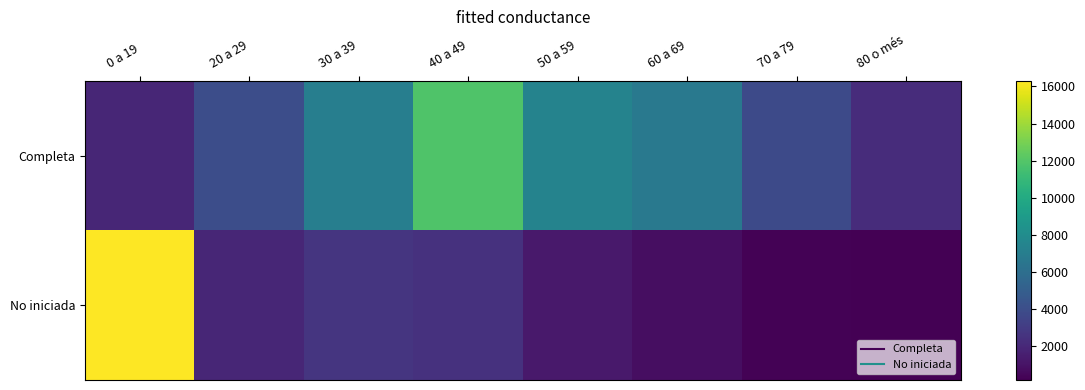

At which category does the chart reach its minimum across all series?

80 o més